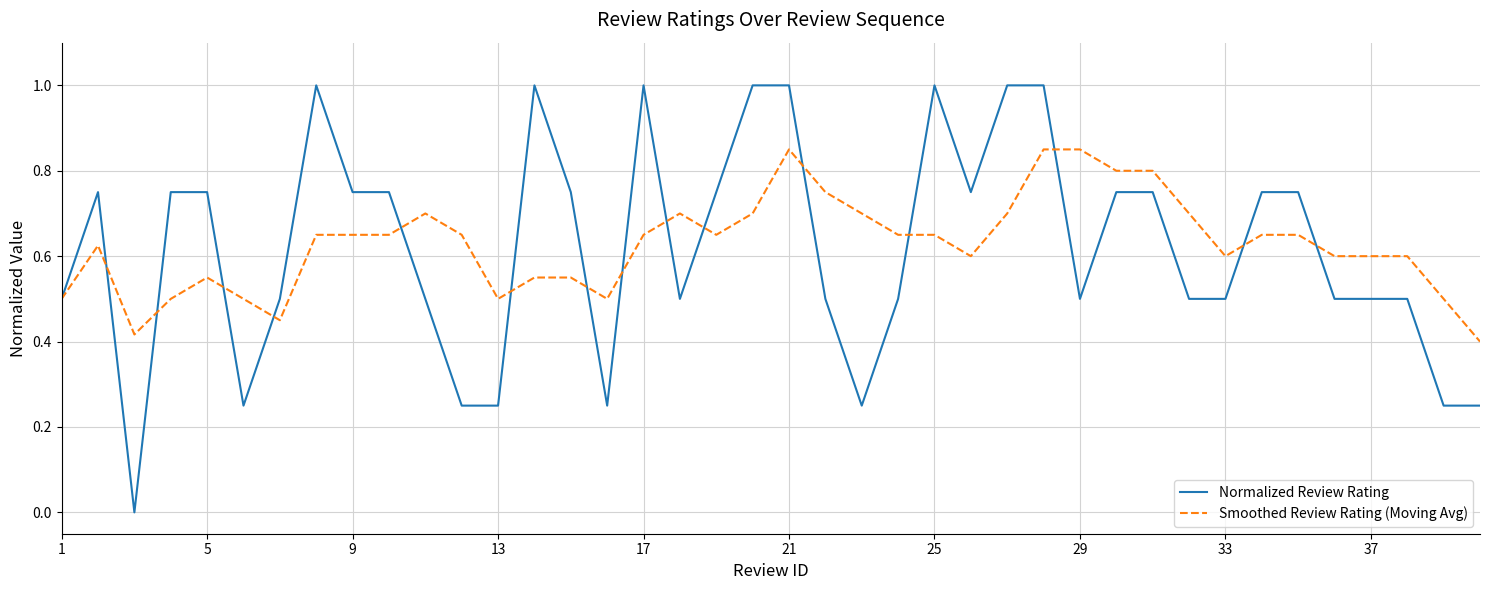

What is the maximum value shown in the chart?

1.0